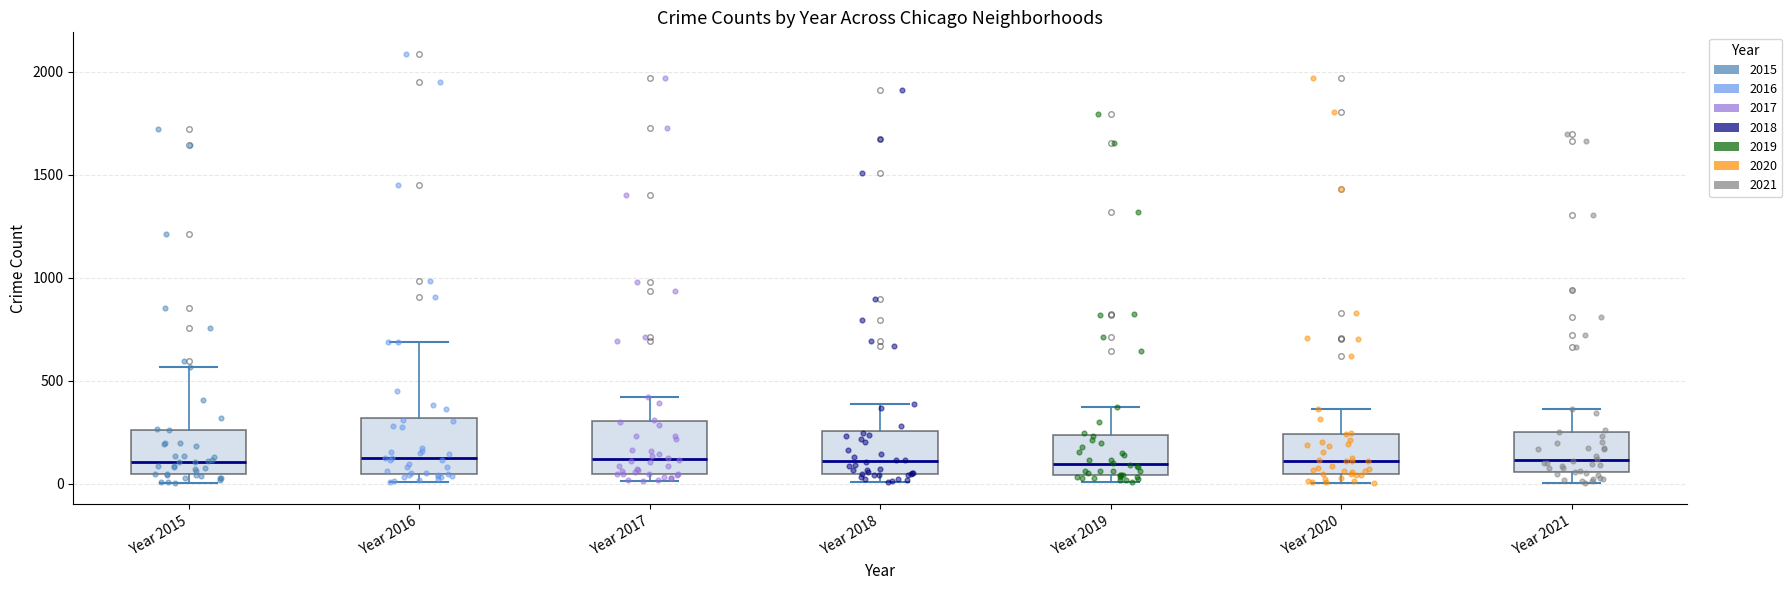

Where does the upper whisker of the box for Year 2021 end on the y-axis? The values are not printed on the chart, so give them approximately, as read against the axis.

350